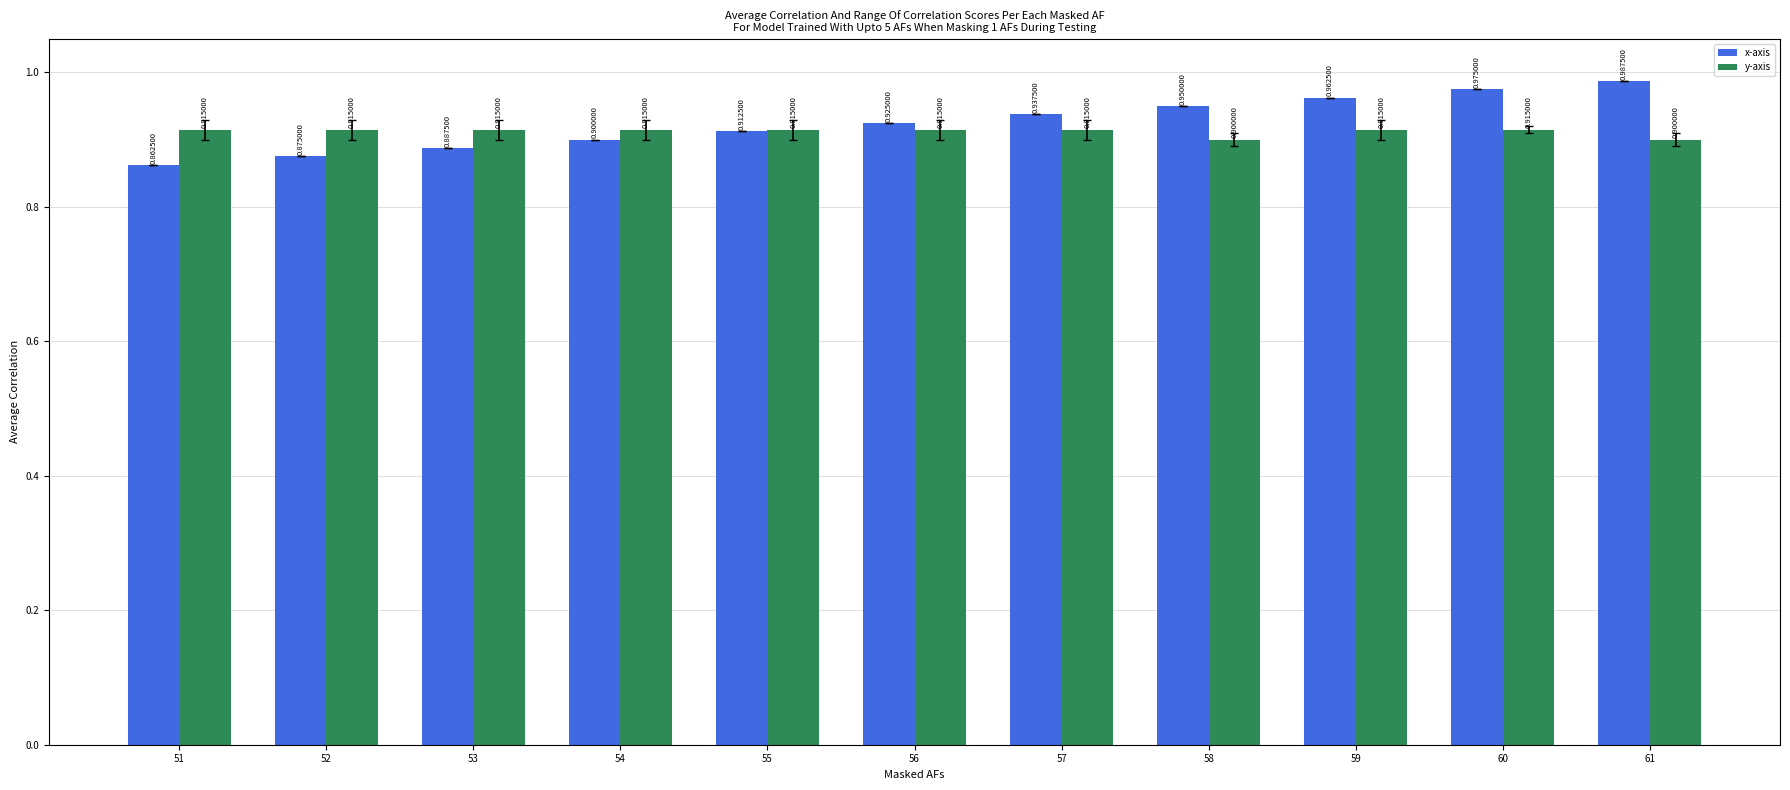

What is the approximate value of y-axis at 52?

0.9